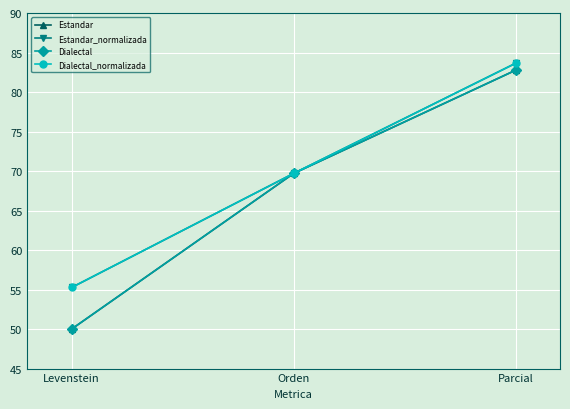

Reading left to right, transcribe all the data shown in this chart.

Estandar: Levenstein=50.0	Orden=69.7	Parcial=82.8
Estandar_normalizada: Levenstein=55.3	Orden=69.7	Parcial=83.6
Dialectal: Levenstein=50.0	Orden=69.7	Parcial=82.8
Dialectal_normalizada: Levenstein=55.3	Orden=69.7	Parcial=83.6